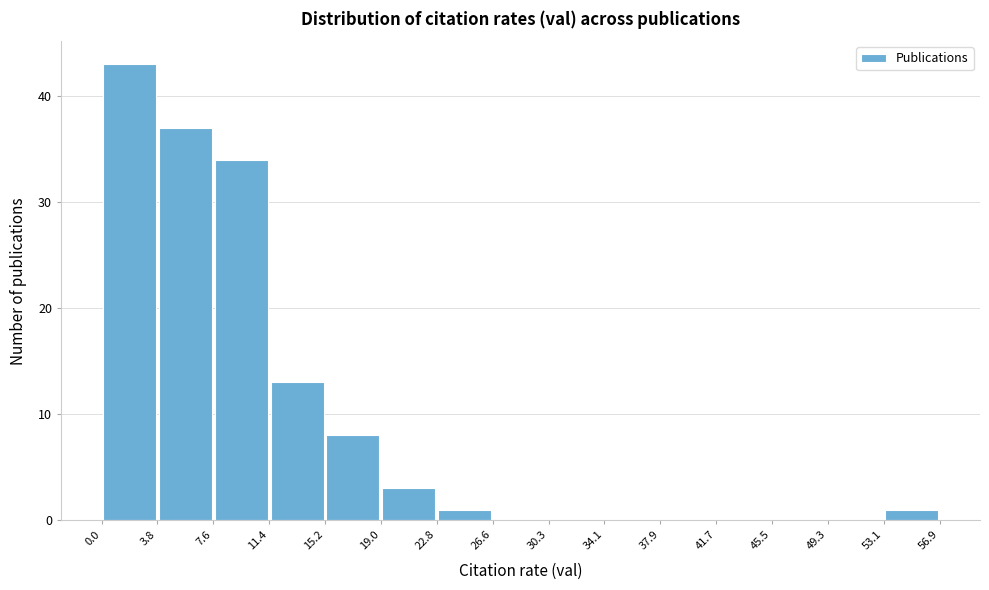

Reading left to right, list every bar in this chart as the range it spans on the x-axis followed by its height. The values are not printed on the chart, so give them approximately, as read against the axis.

0.0 to 3.8: 43
3.8 to 7.6: 37
7.6 to 11.4: 34
11.4 to 15.2: 13
15.2 to 19.0: 8
19.0 to 22.8: 3
22.8 to 26.6: 1
26.6 to 30.3: 0
30.3 to 34.1: 0
34.1 to 37.9: 0
37.9 to 41.7: 0
41.7 to 45.5: 0
45.5 to 49.3: 0
49.3 to 53.1: 0
53.1 to 56.9: 1